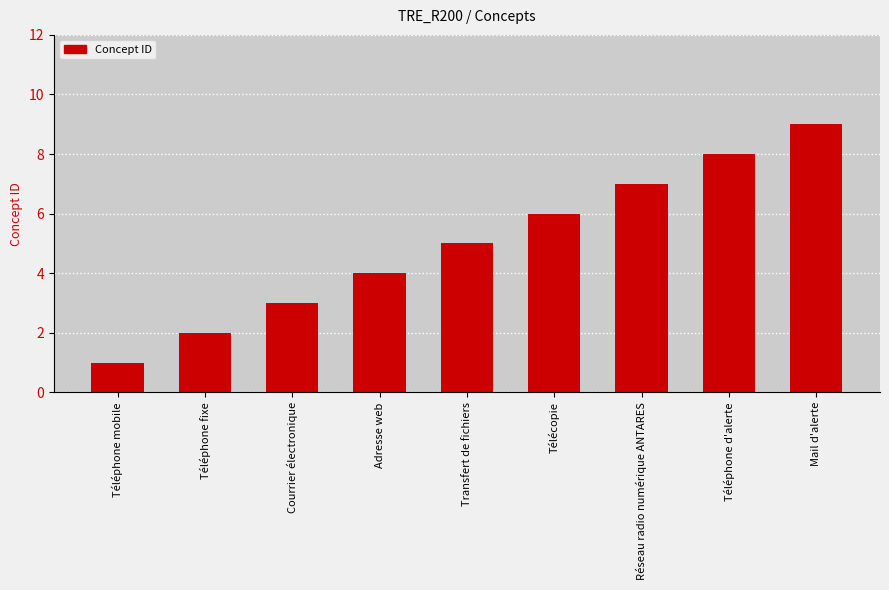

What is the sum of the values at Mail d'alerte and Téléphone d'alerte?

17